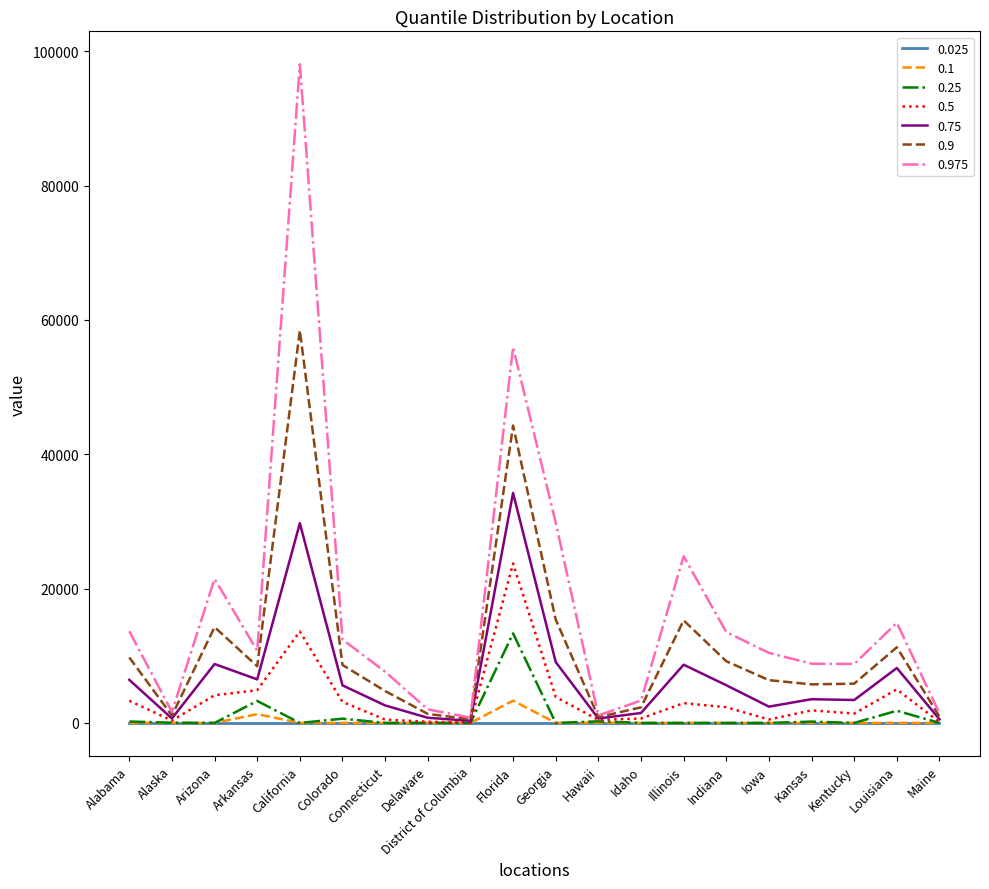

True or false: 0.25 has a value of 7139.3 at Illinois.

False